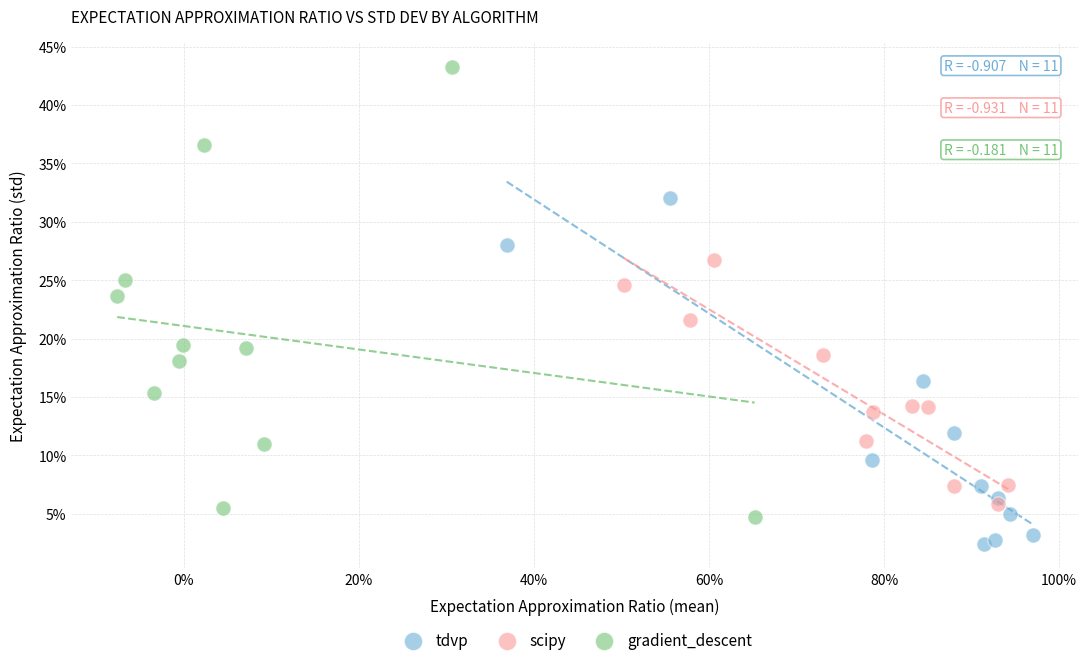

What are all the series names shown in the legend?

tdvp, scipy, gradient_descent